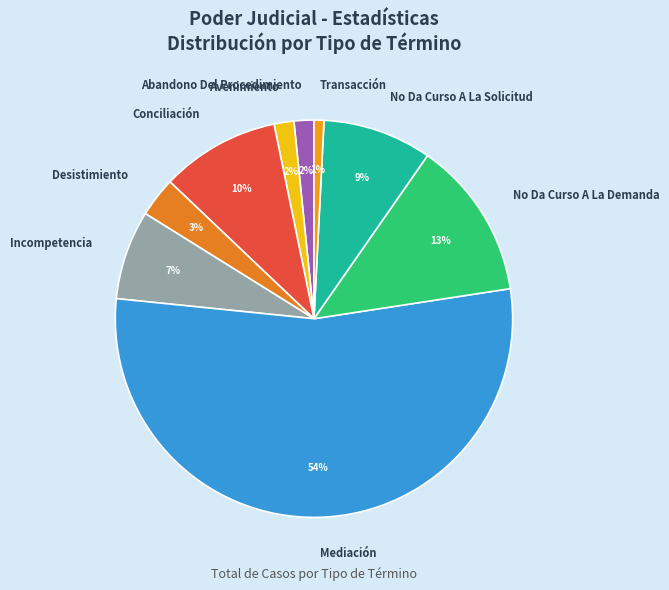

To the nearest percent, what percentage of the pie is Abandono Del Procedimiento?

2%